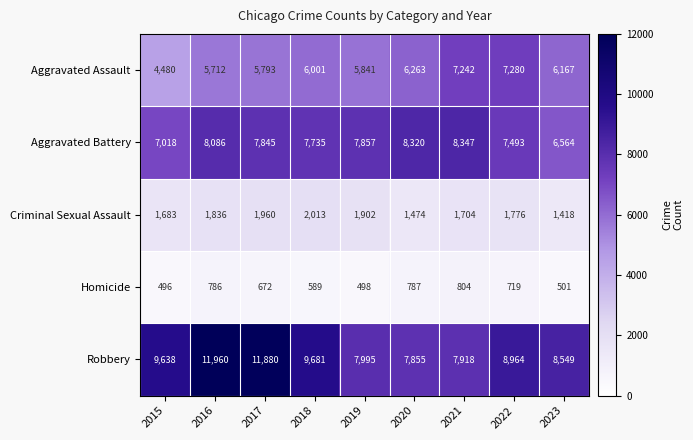

At how many categories does at least one series exceed 7125?

9